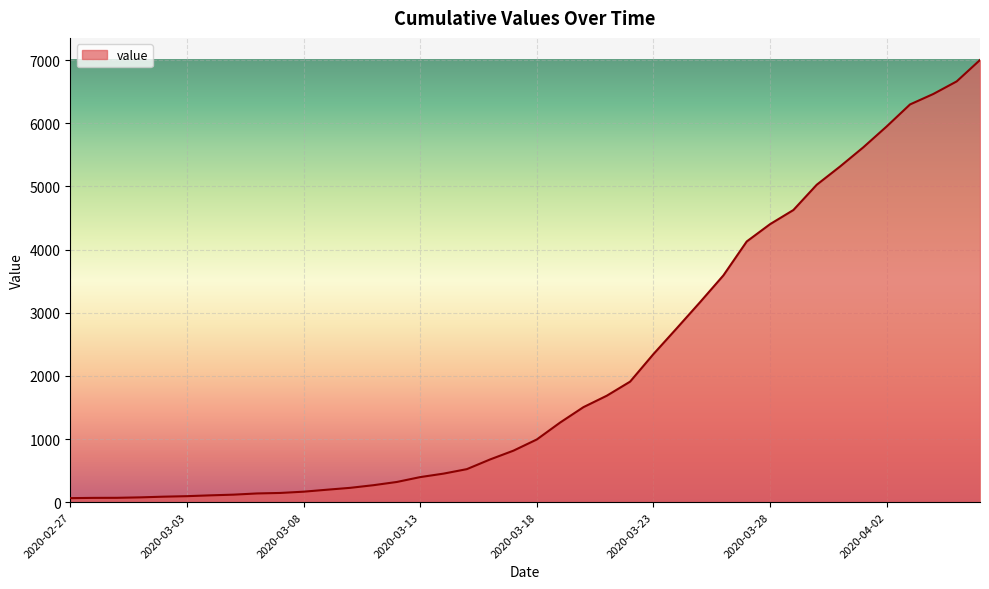

What is the maximum value shown in the chart?

7003